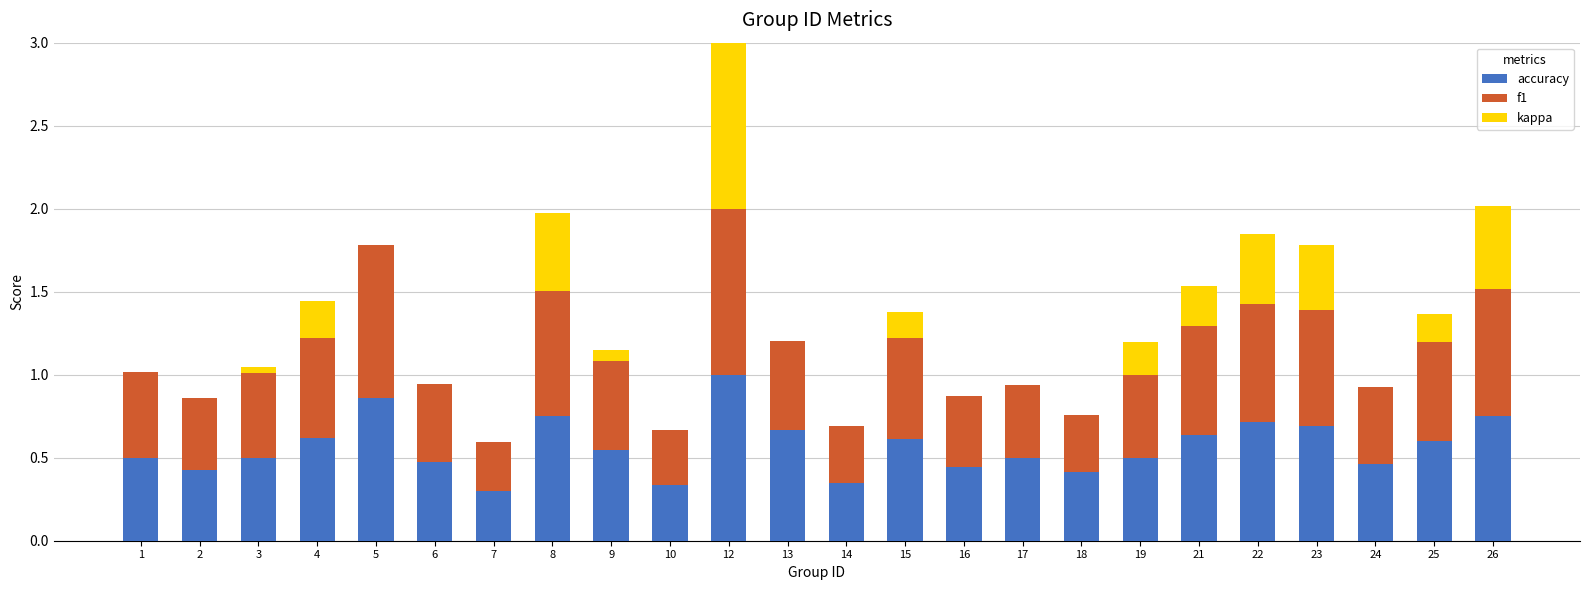

What is the total value across all series at 22?

1.8